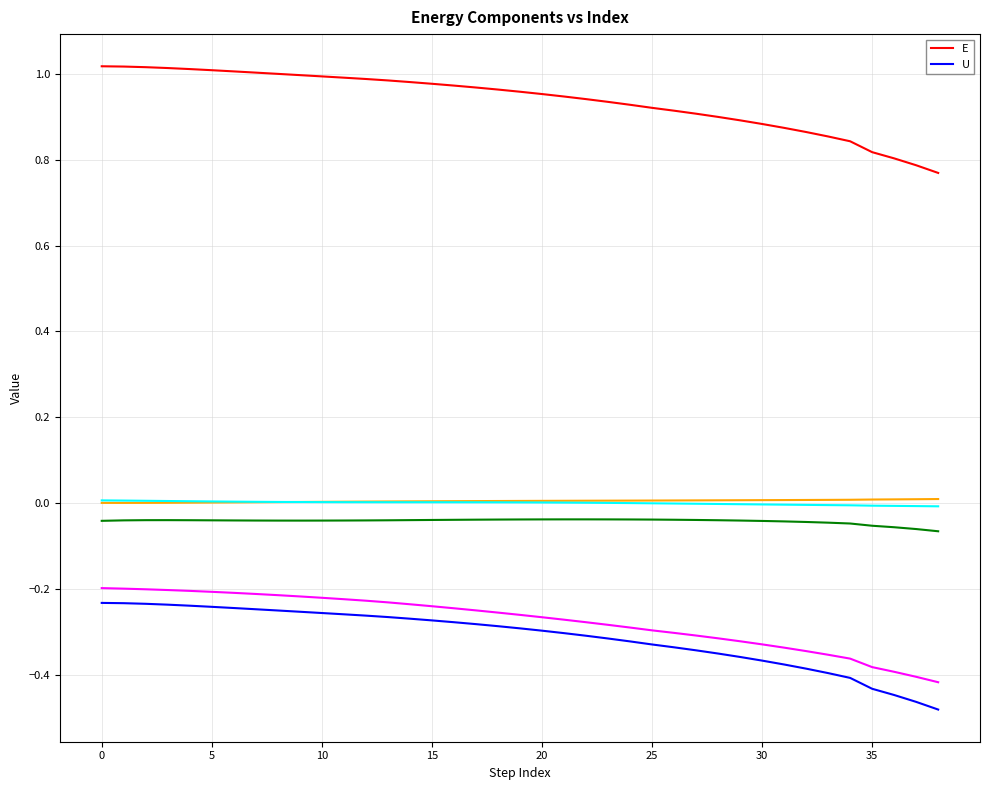

True or false: U and E intersect in this chart.

False